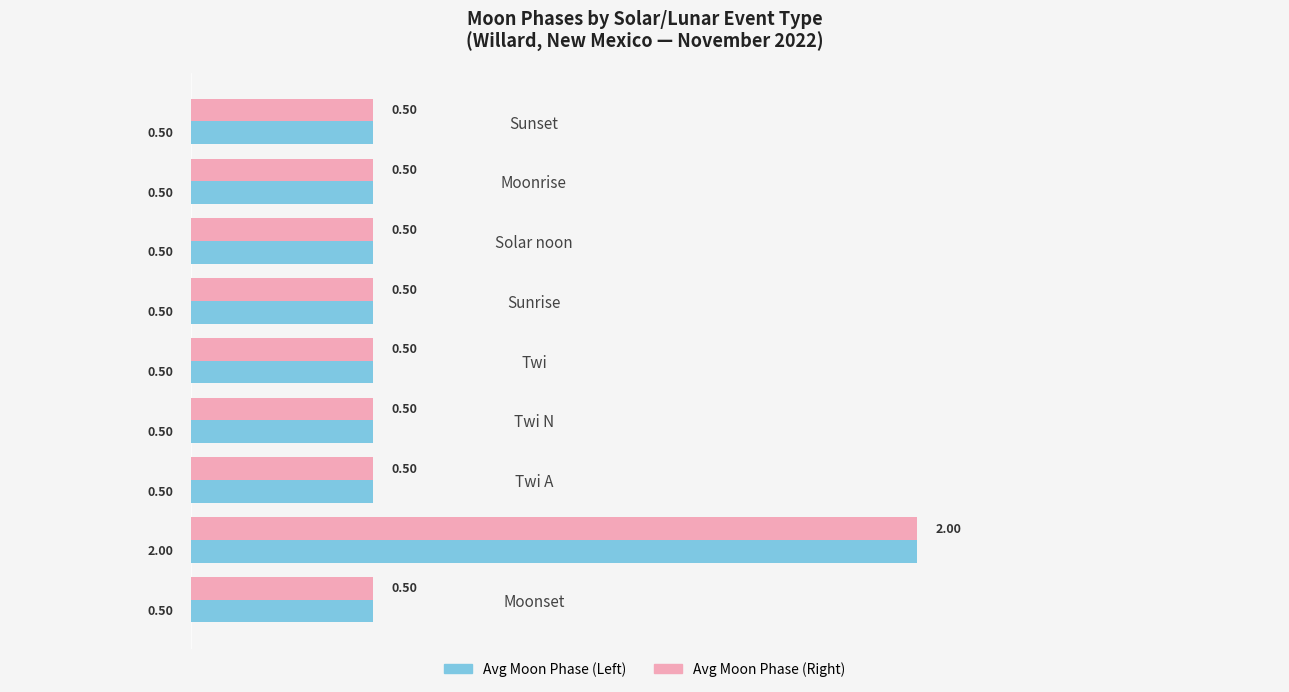

At which label does Avg Moon Phase (Right) reach its peak?

First Qtr